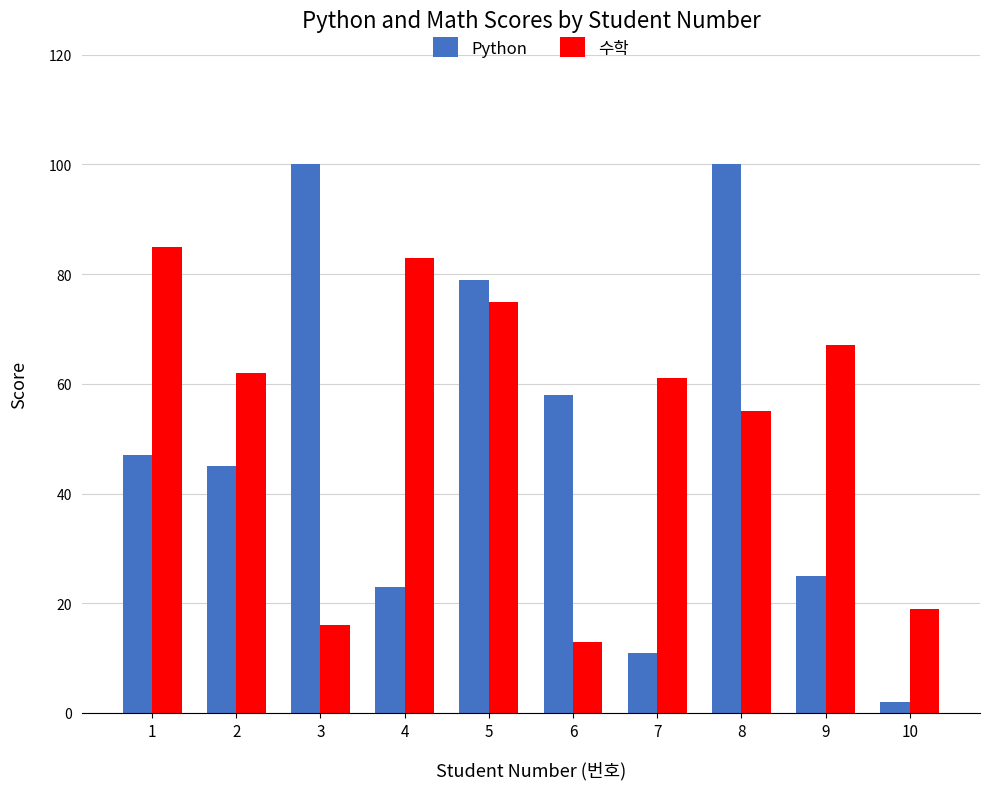

What is the sum of all 수학 values?

536